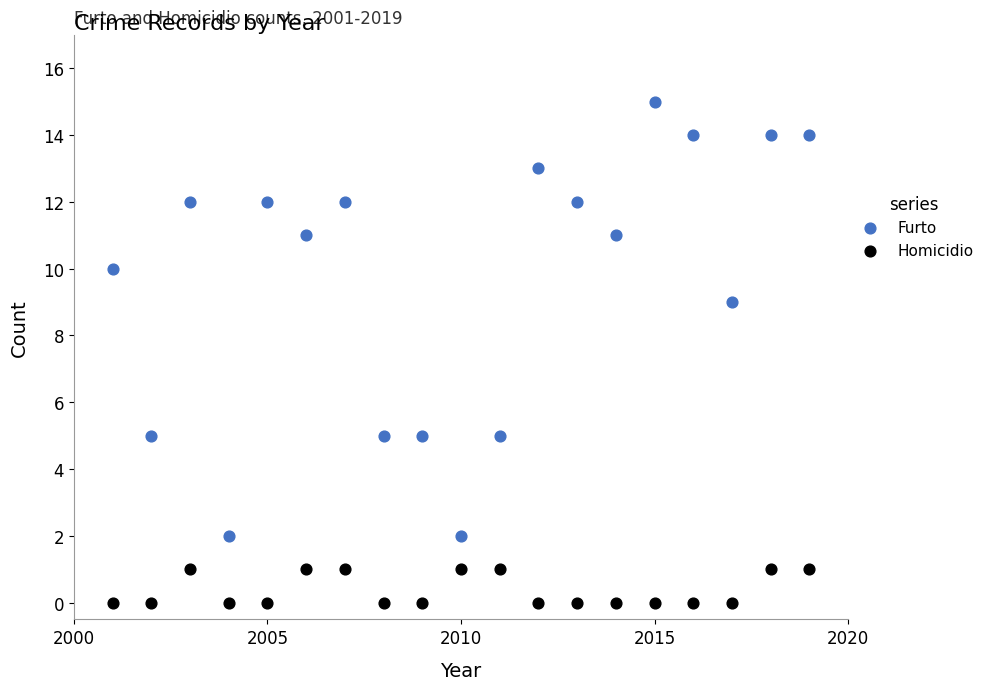

Across all data points, what is the range of Y values (max minus min)?

15